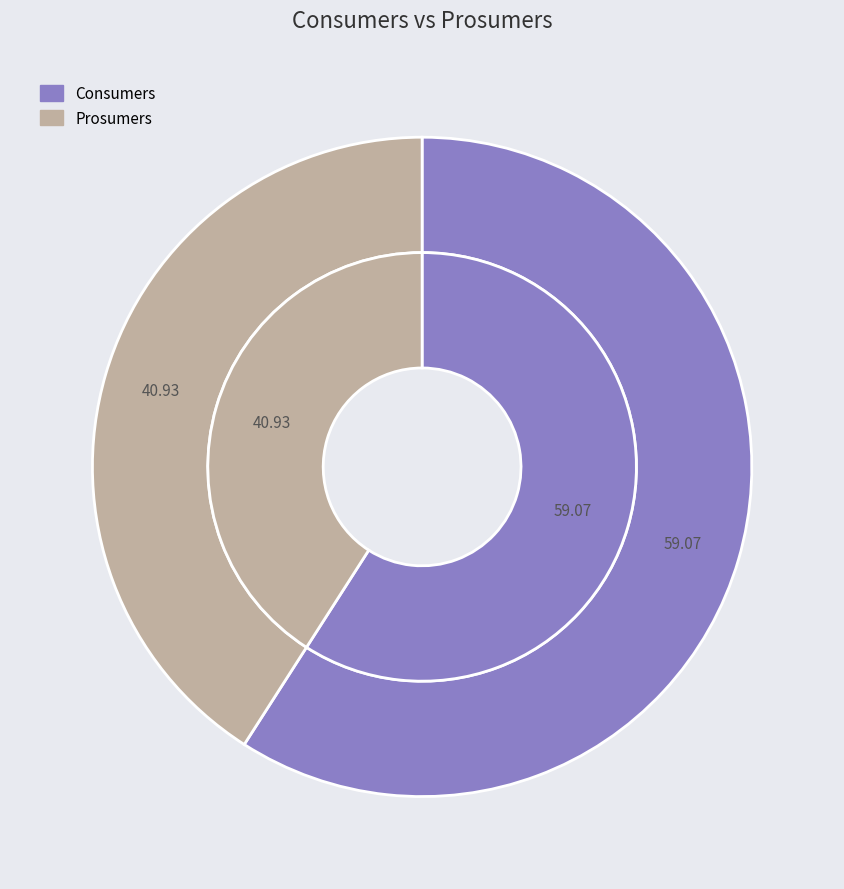

To the nearest percent, what is the combined percentage of Prosumers and Consumers?

100%